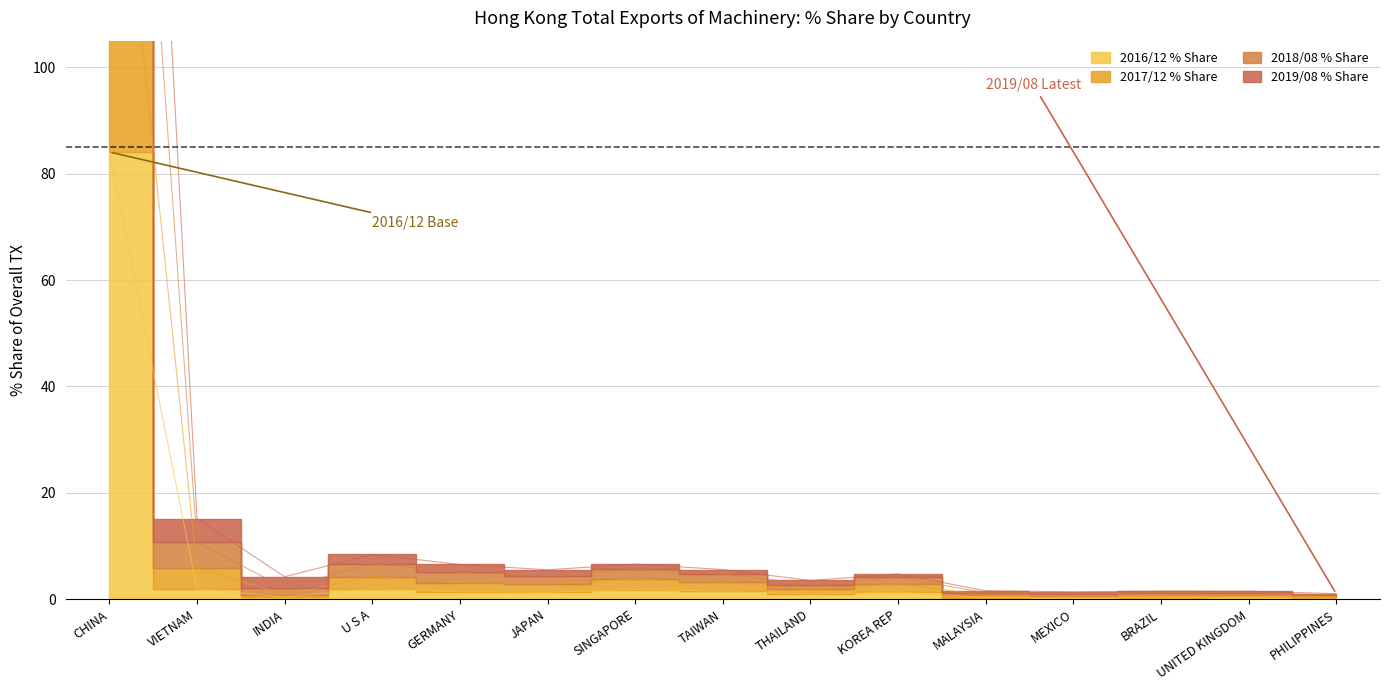

At how many categories does at least one series exceed 193?

1